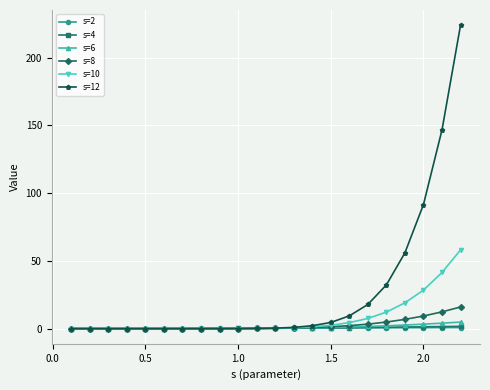

Which series has the largest range (max minus min)?

s=12